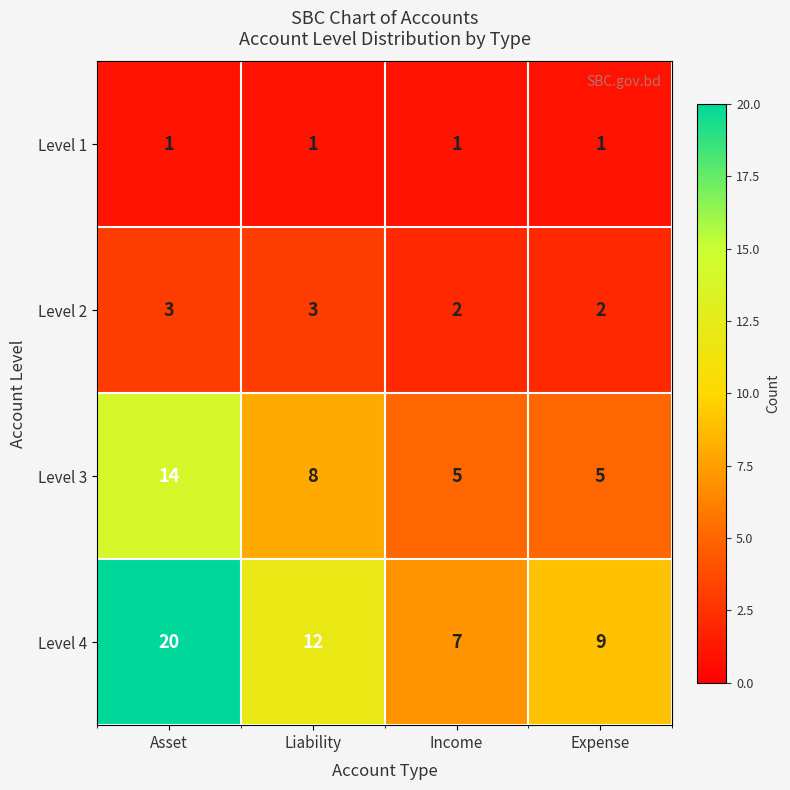

At which category is the sum across all series the highest?

Asset